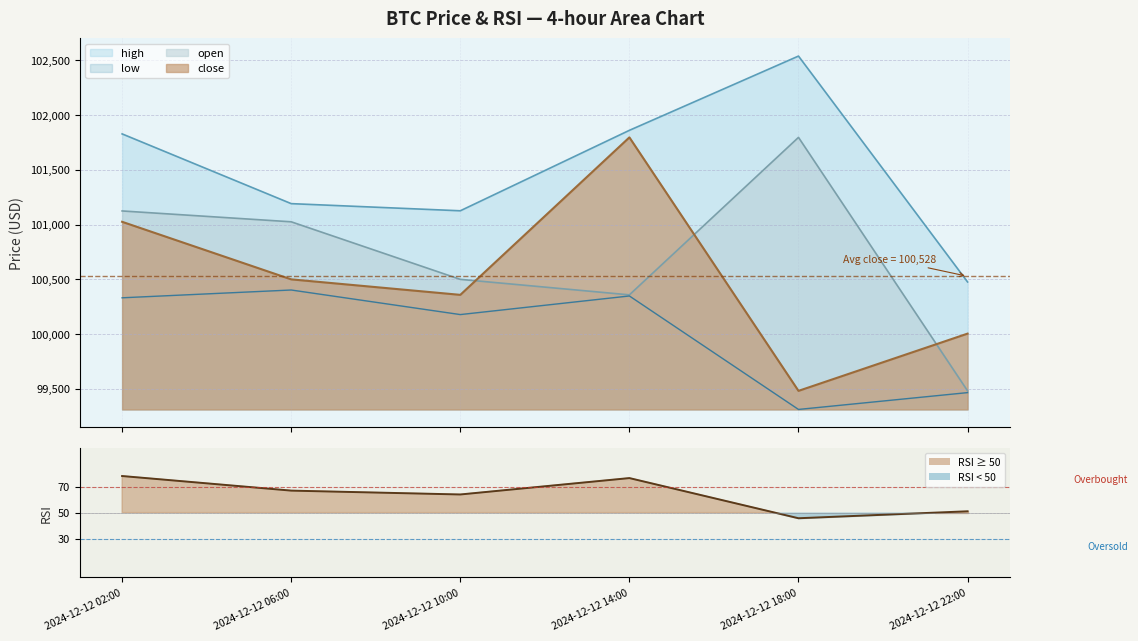

Which series changed the most between 2024-12-12 14:00 and 2024-12-12 22:00?

close